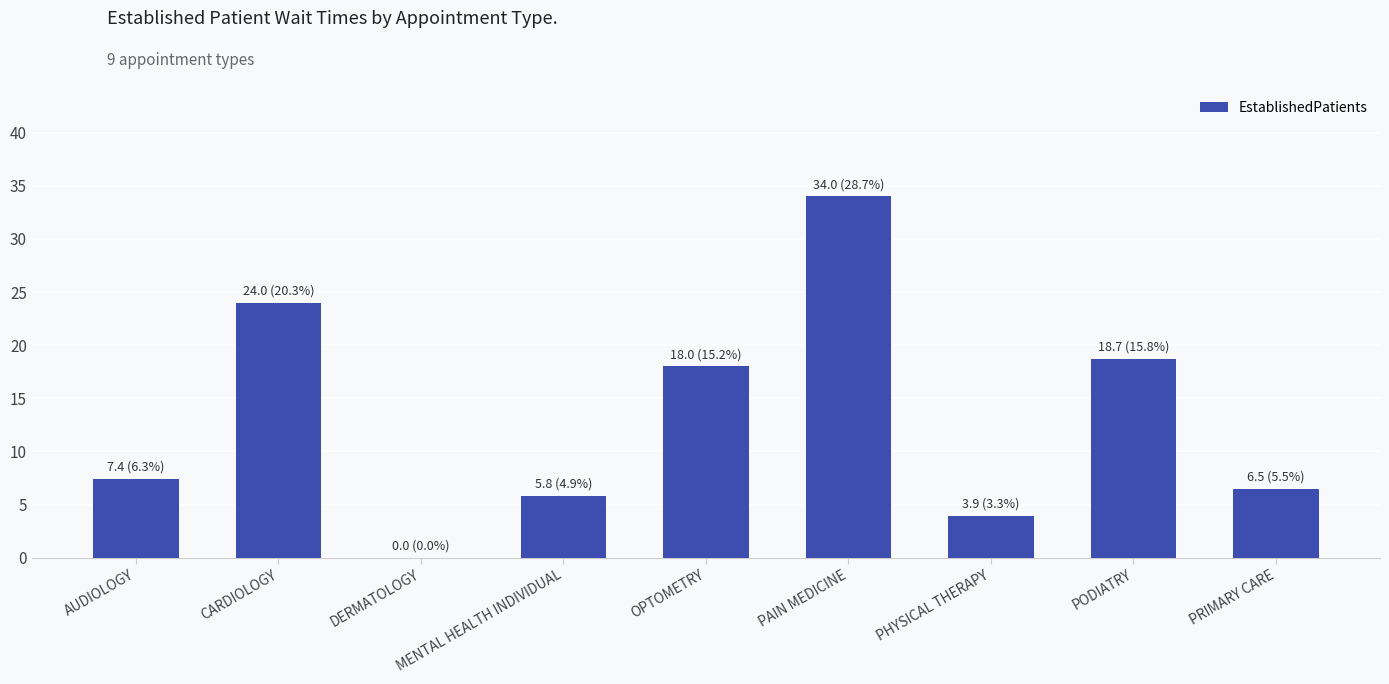

Which label corresponds to the largest value in the chart?

PAIN MEDICINE